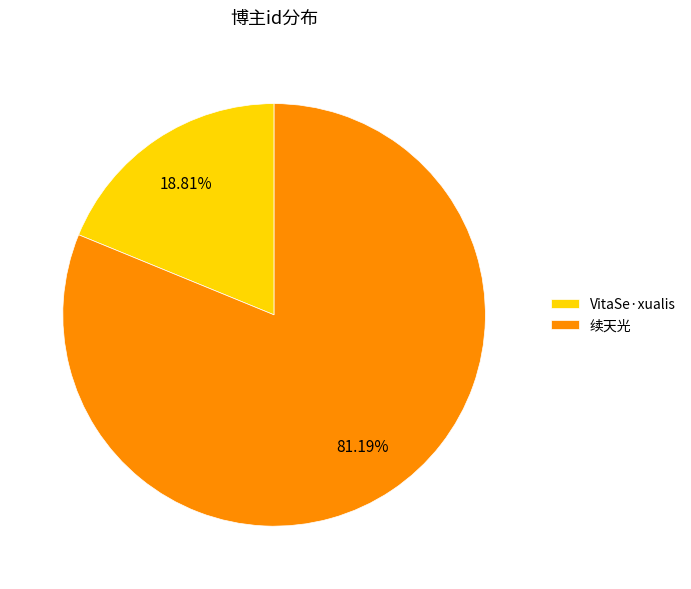

True or false: 续天光 accounts for 81% of the total.

True